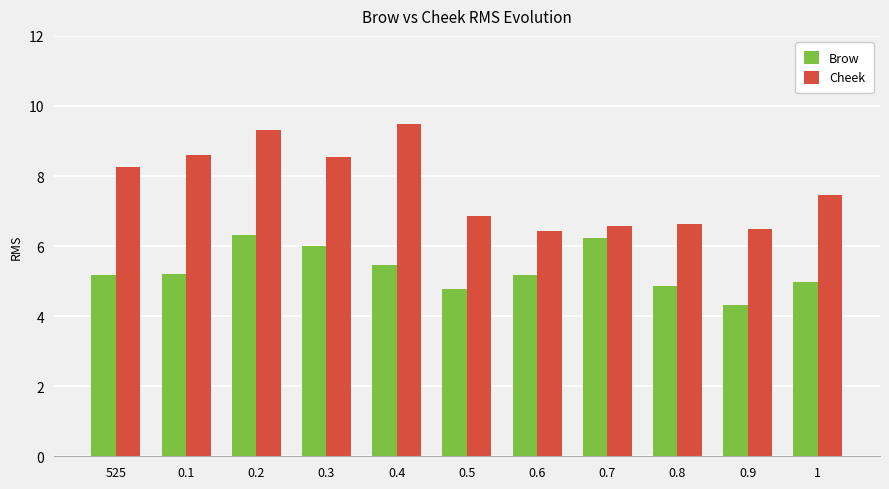

Where is Brow nearest to the value 5?

1